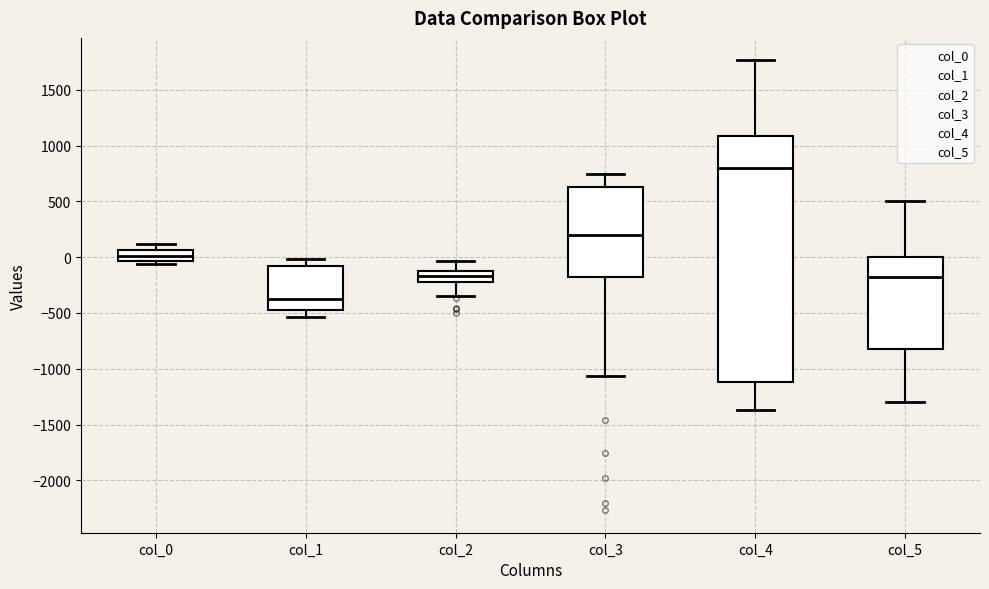

Comparing the boxes themselves (not the whiskers), which one is the tallest?

col_4